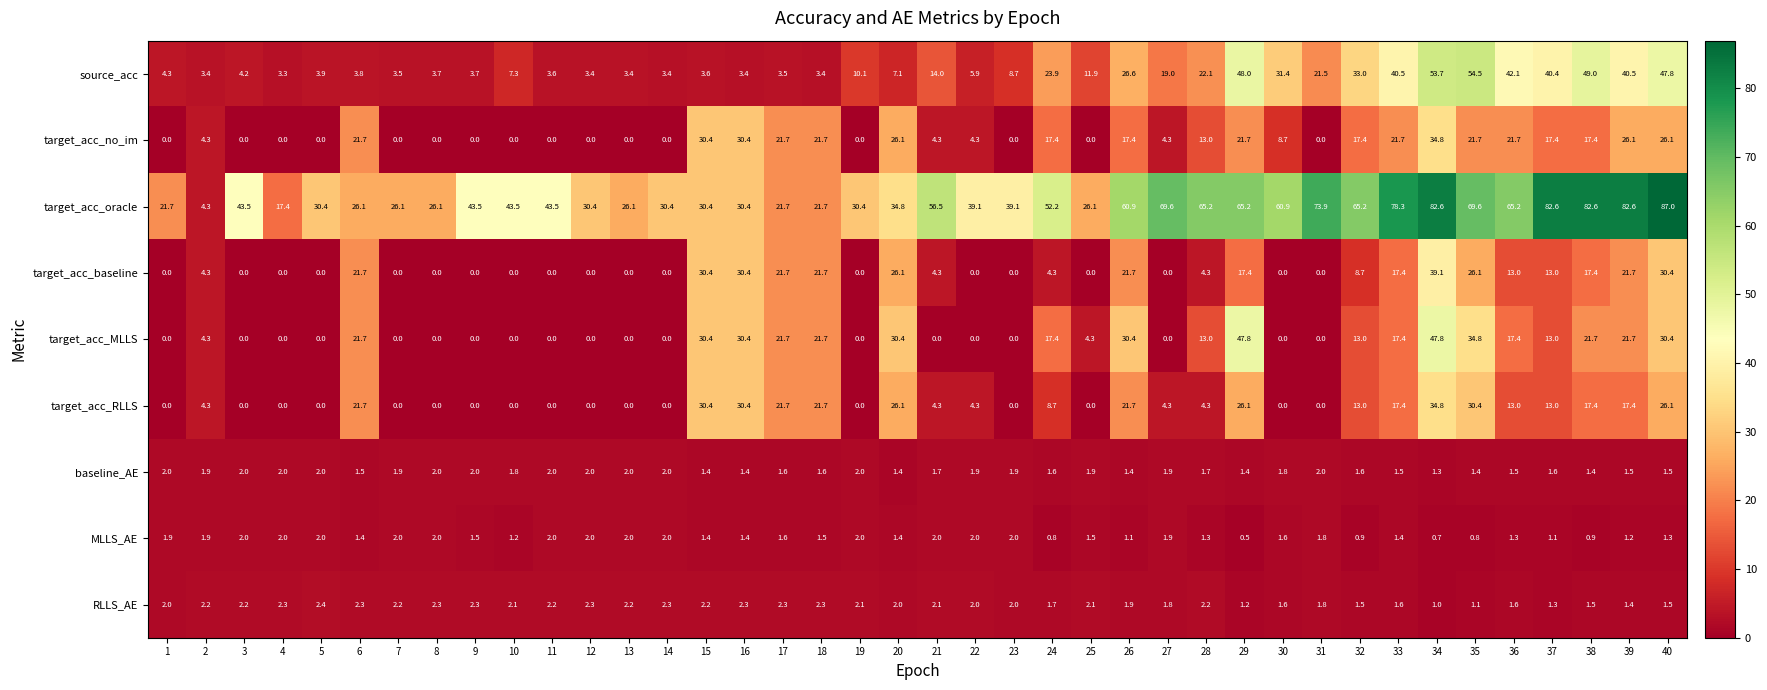

The value of RLLS_AE at 36 is 1.6. True or false?

True